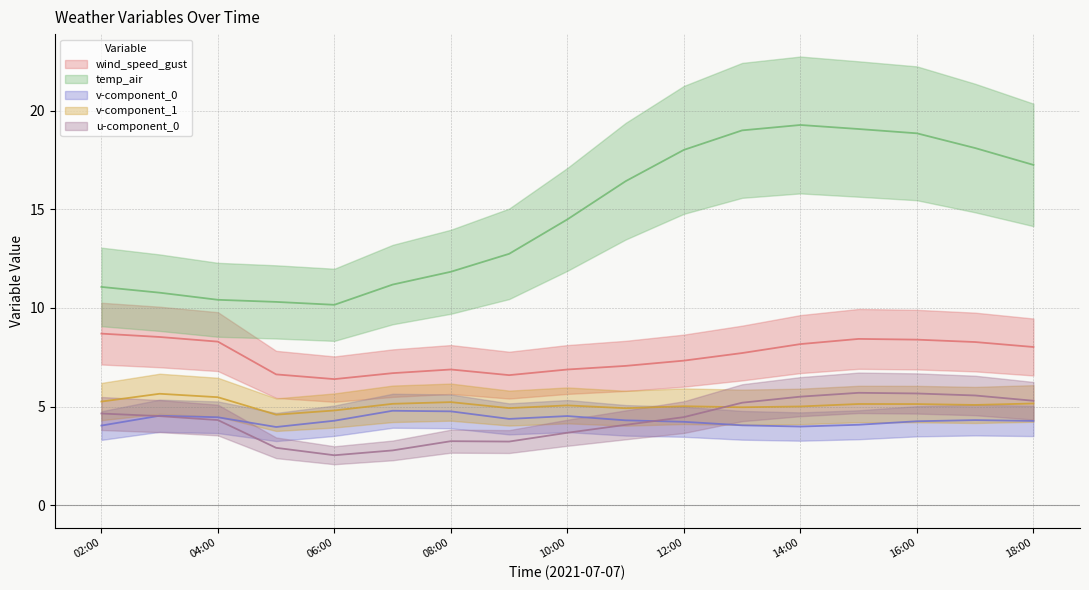

The temp_air series shows 11.1 at 02:00. True or false?

True